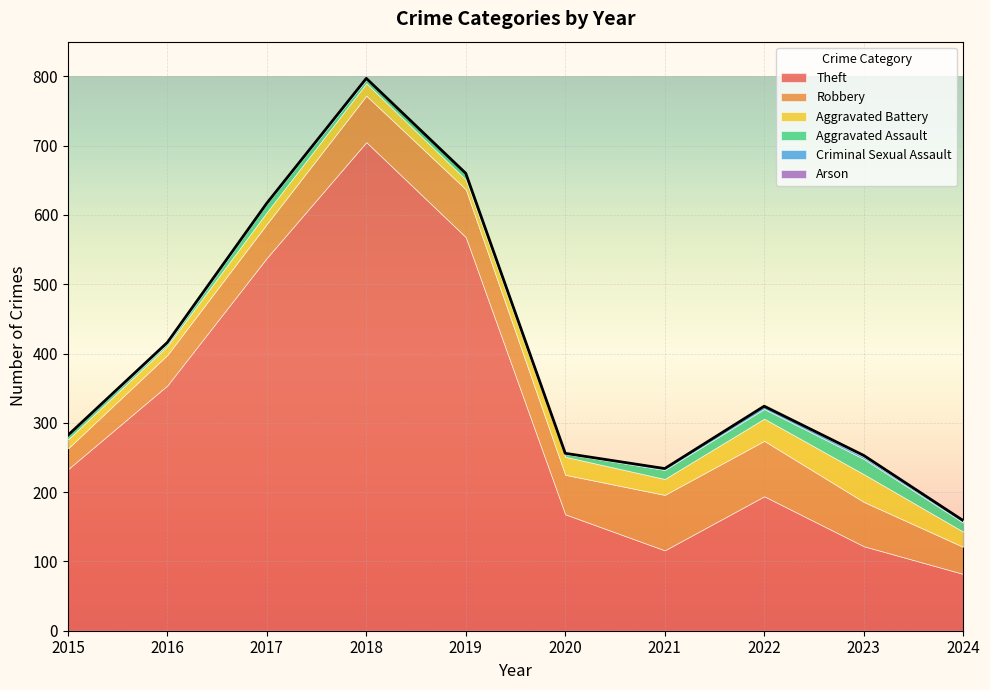

Which series changed the most between 2017 and 2021?

Theft